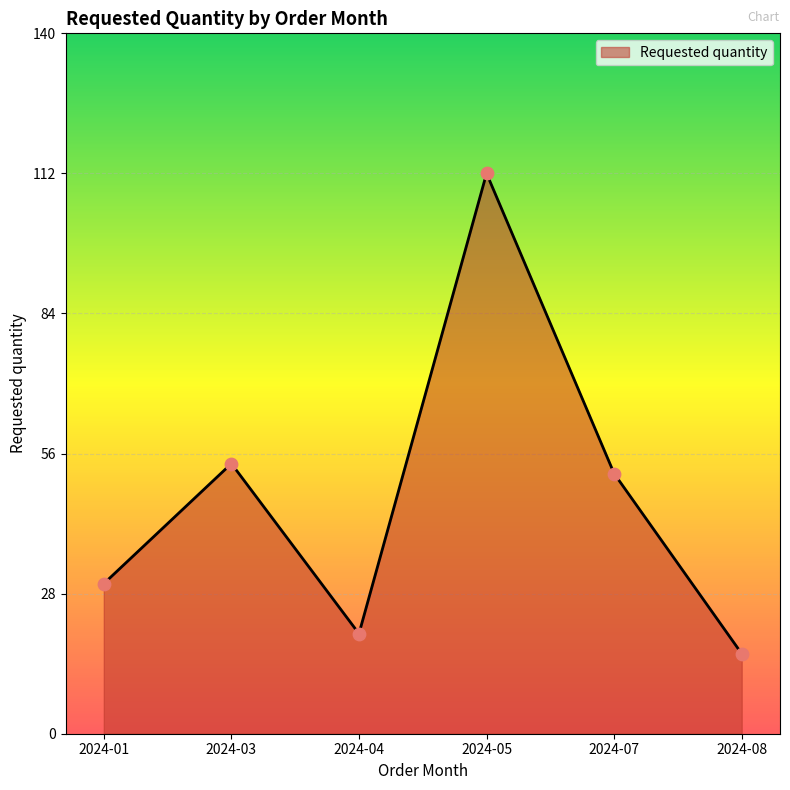

What is the change in value from 2024-03 to 2024-04?

-34